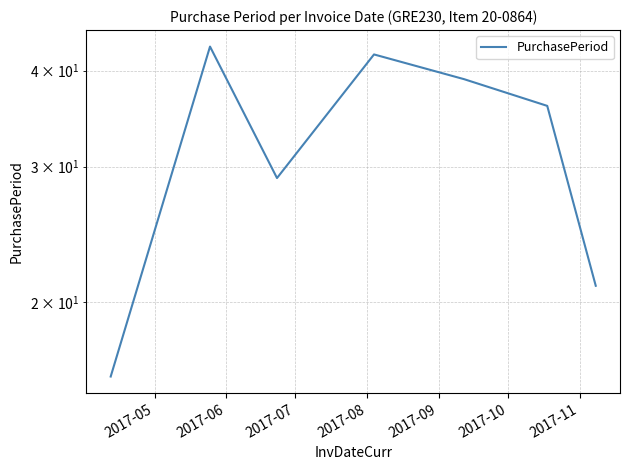

Count the number of data series in this chart.

1